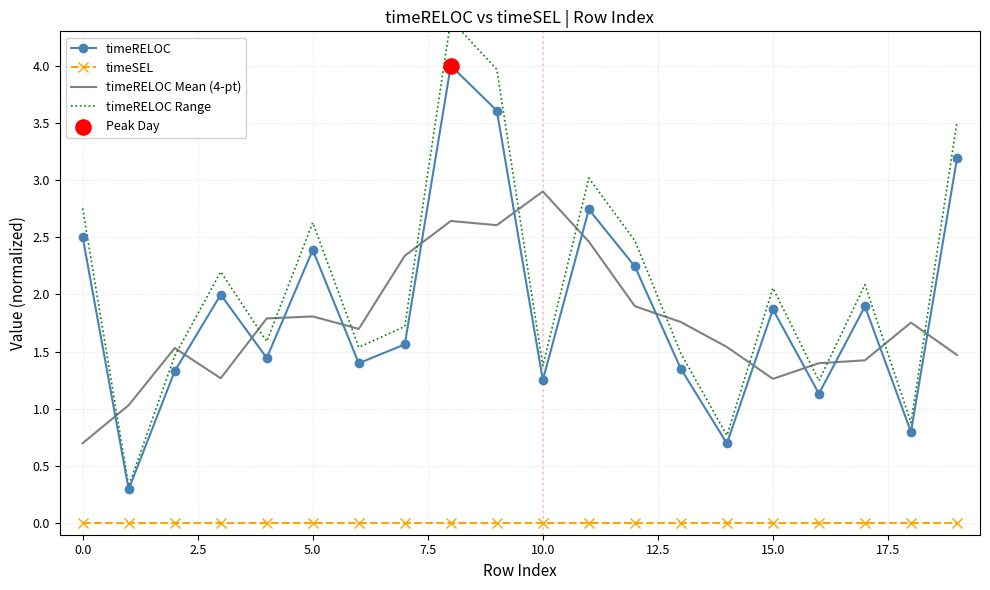

Which series has the largest total across all categories?

timeRELOC Range